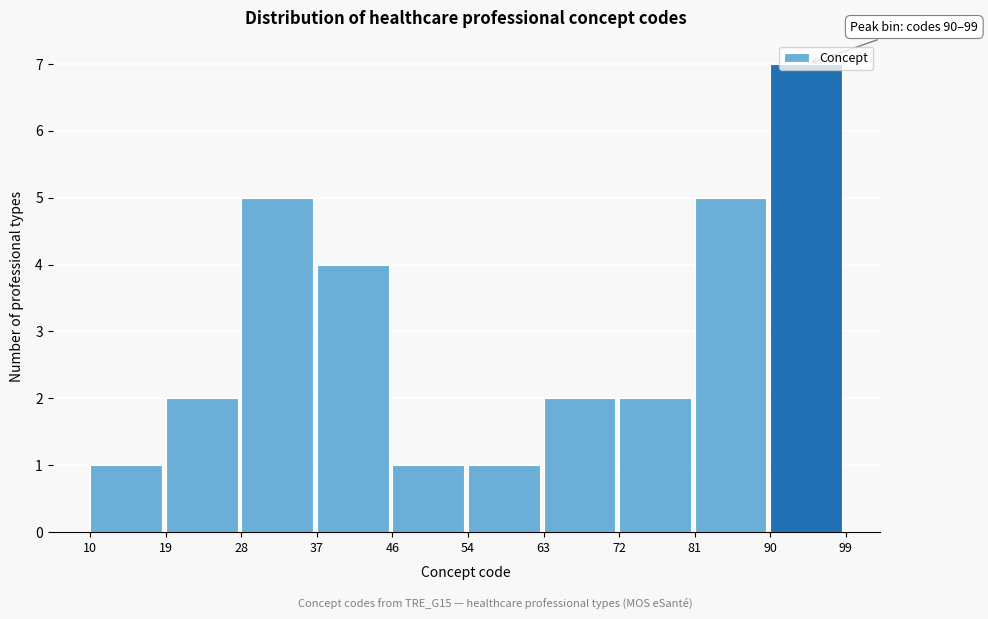

Which range on the x-axis has the tallest bar?

90 to 99